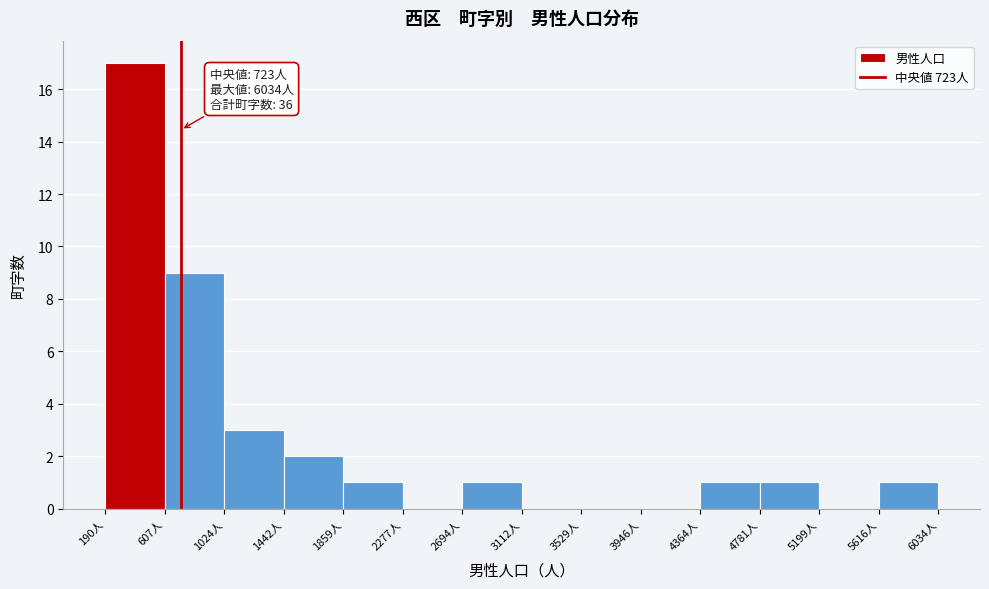

Which range on the x-axis has the tallest bar?

200 to 600